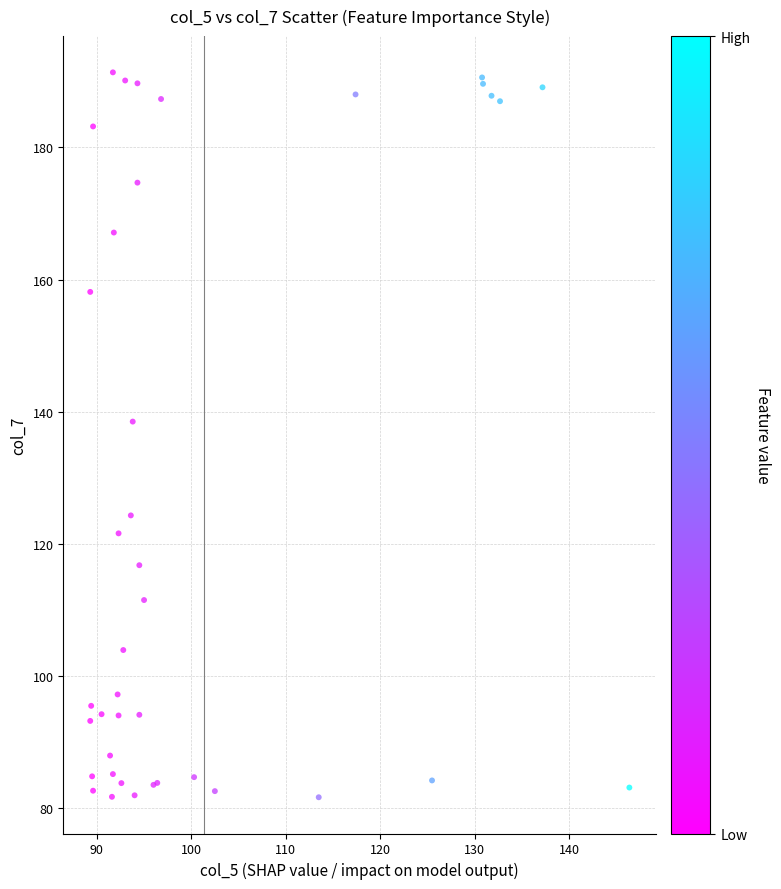

What Y value in the scatter plot is closest to 136?

138.5